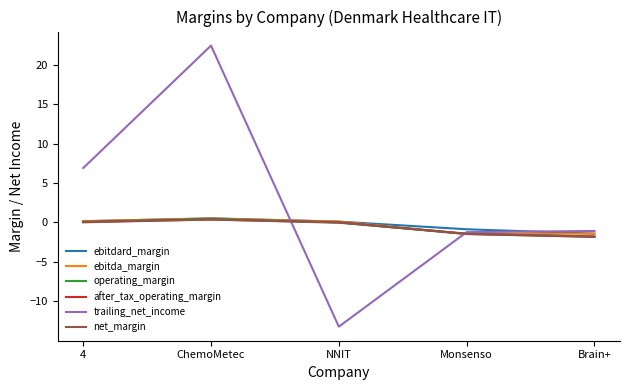

What position from the left is ChemoMetec?

2